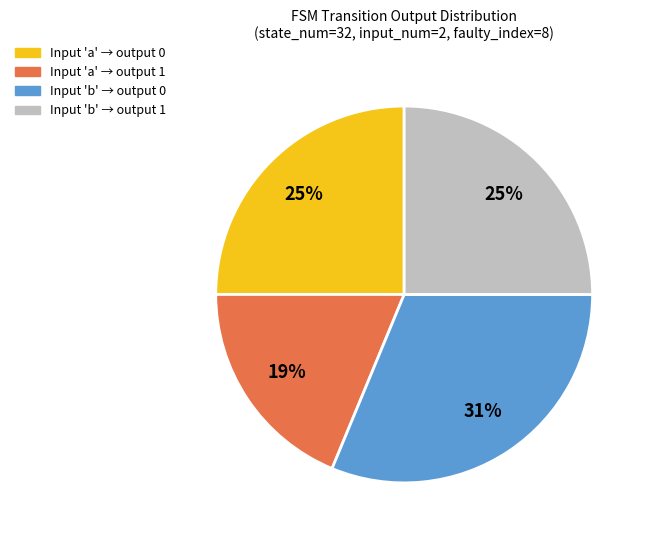

Does any single category account for the majority?

No